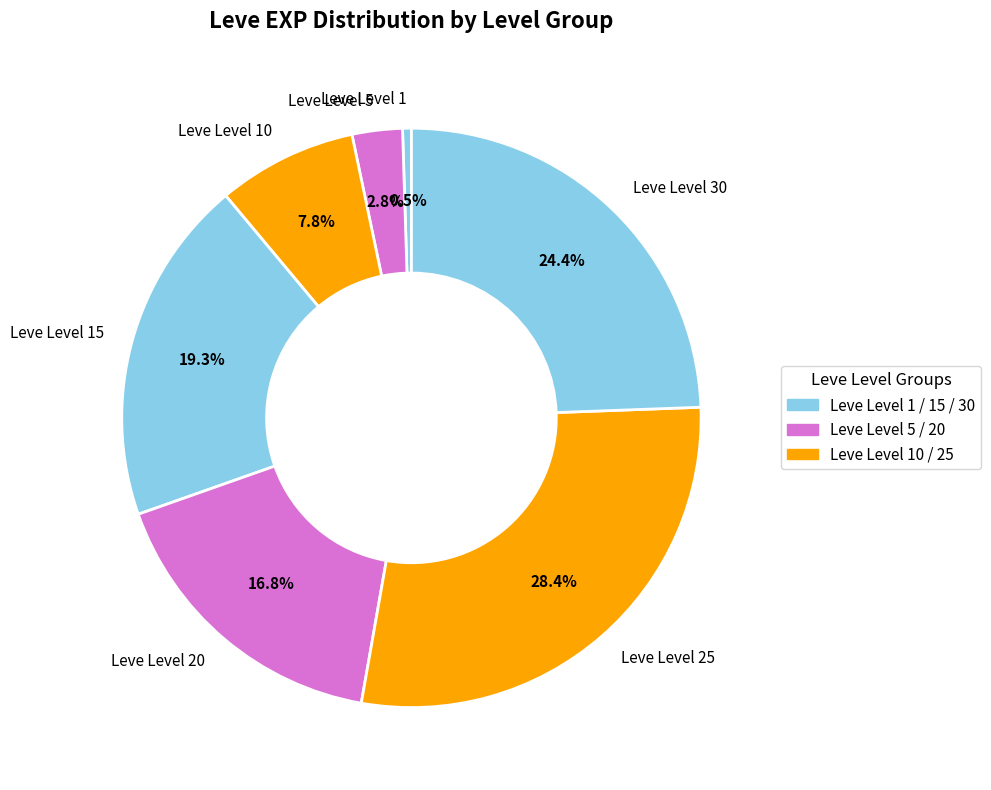

What is the ratio of the value at Leve Level 15 to the value at Leve Level 1?

39.3